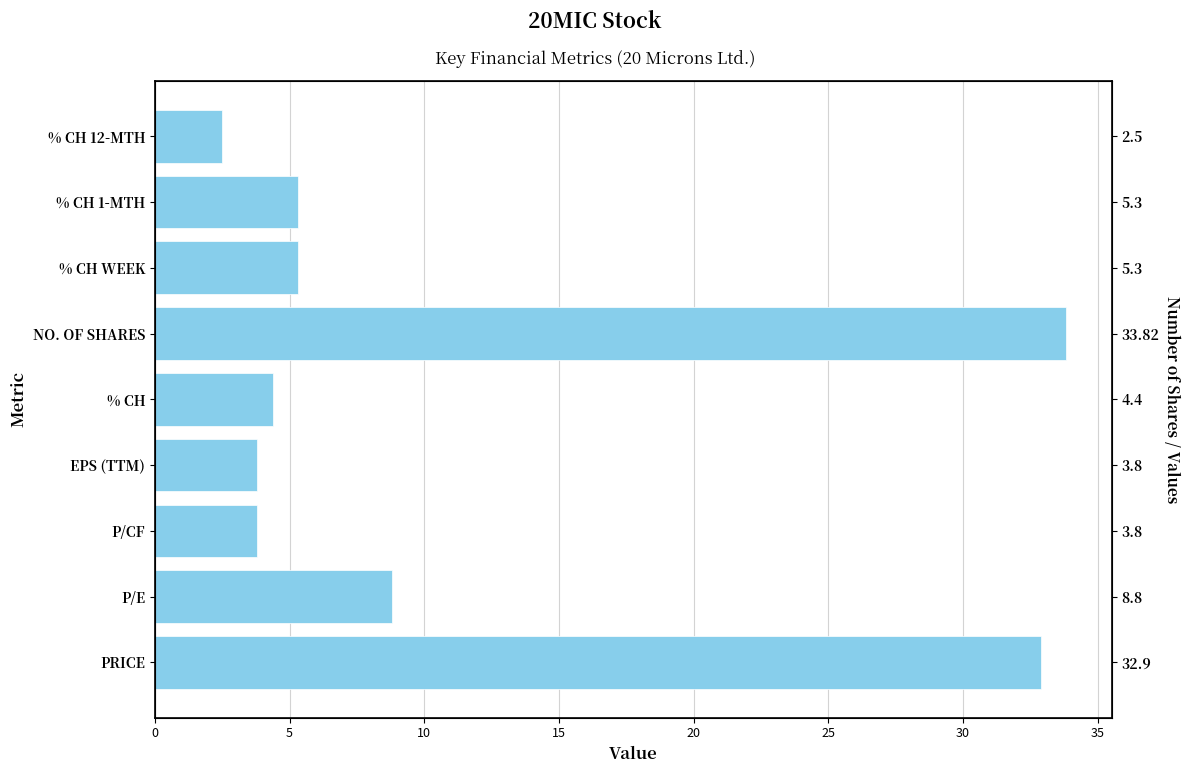

Is it true that the value at % CH 1-MTH is 7.4?

False